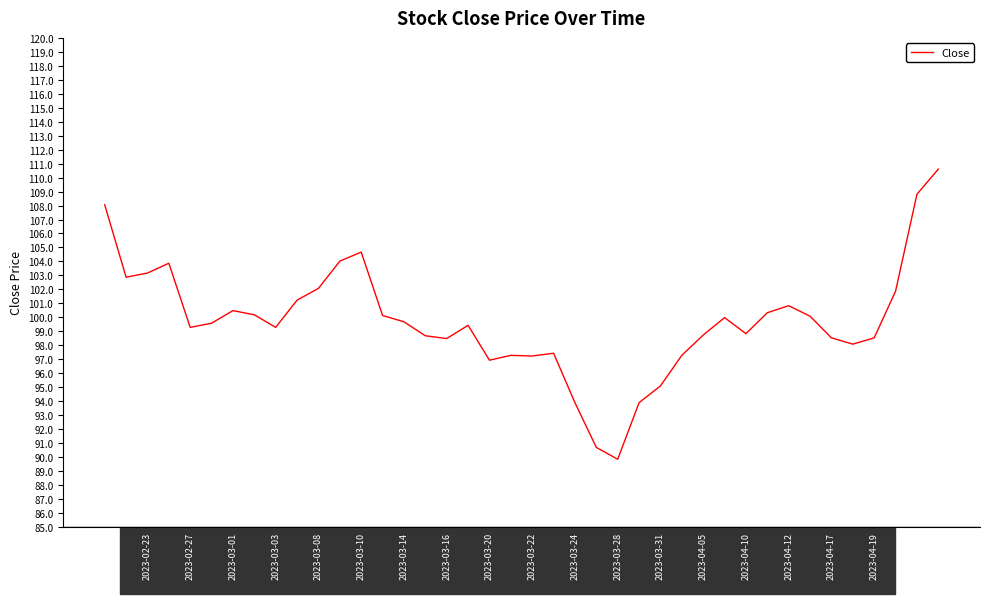

What is the minimum value shown in the chart?

89.8